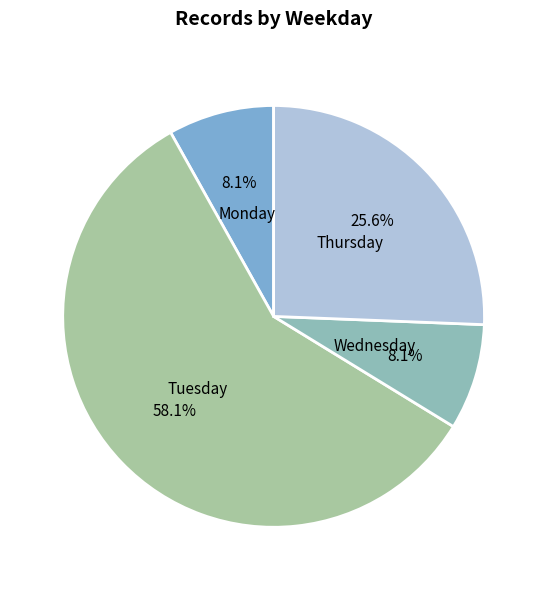

Is Thursday the majority of the pie?

No